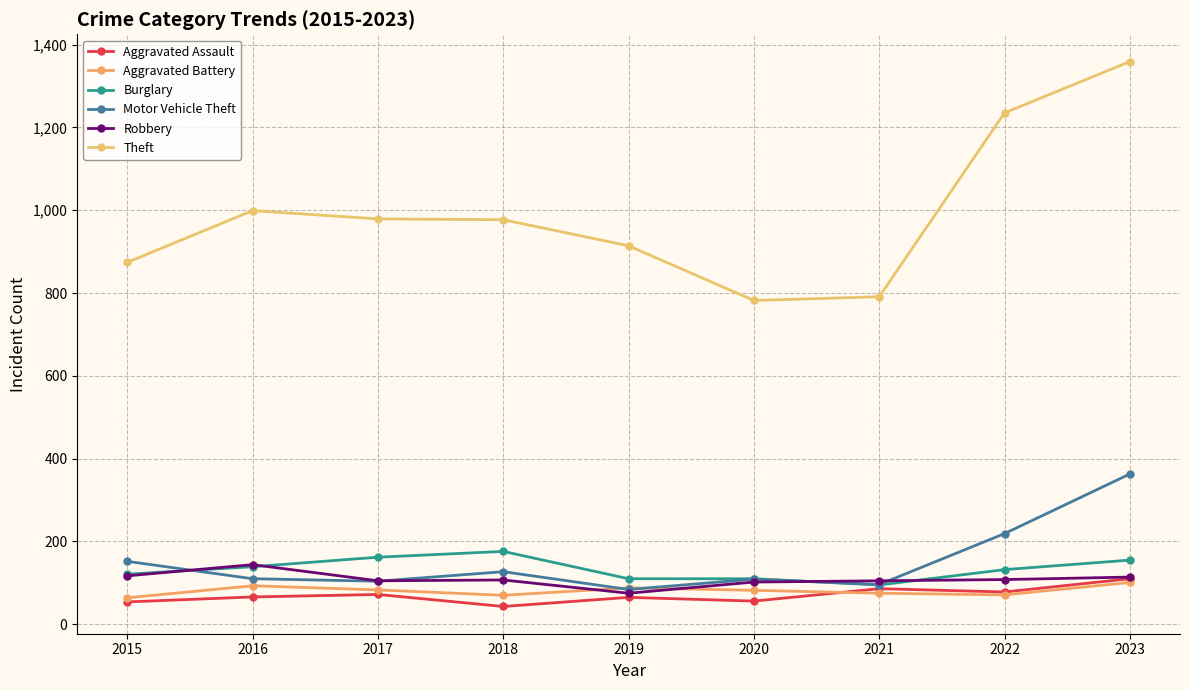

How many values in the Aggravated Battery series are below 82?

4